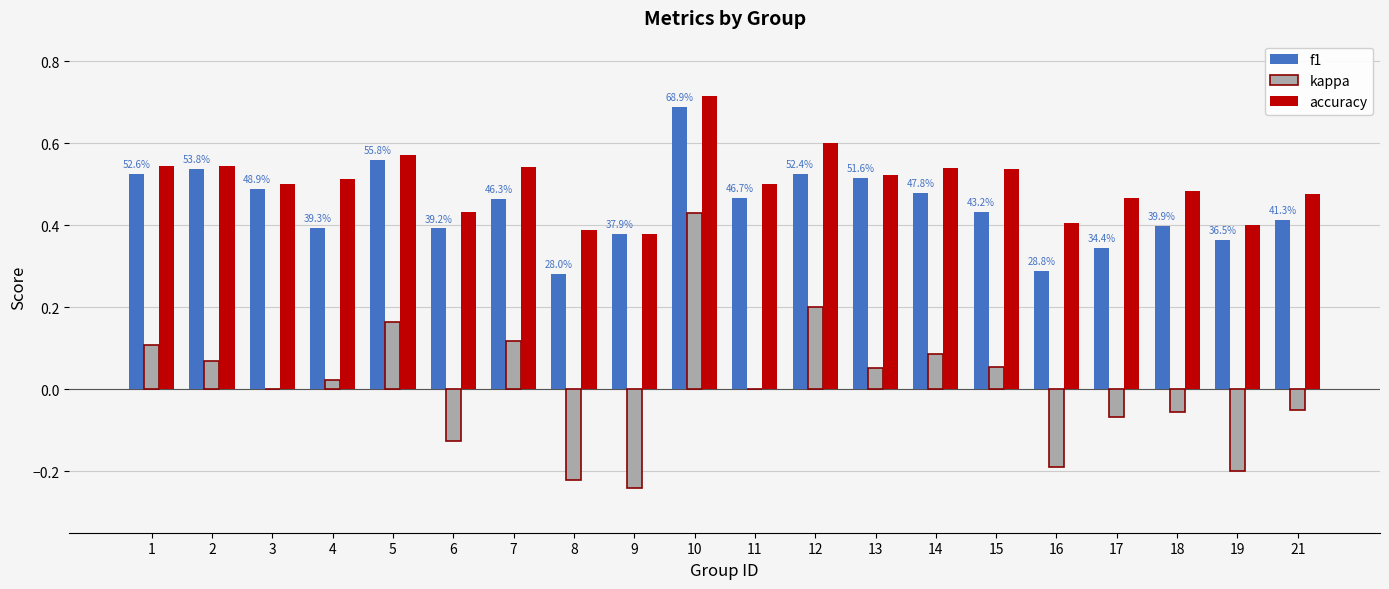

Count the number of categories in the chart.

20